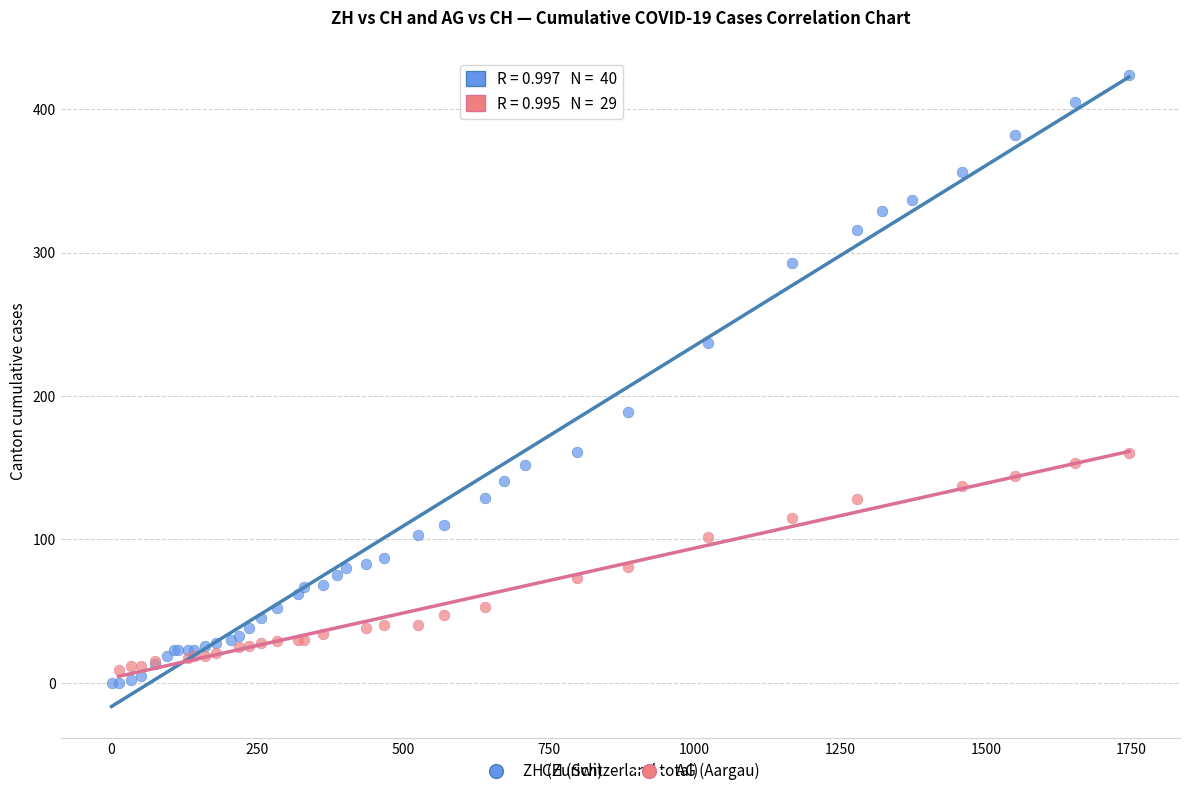

Which series contains the highest Y value?

ZH (Zurich)